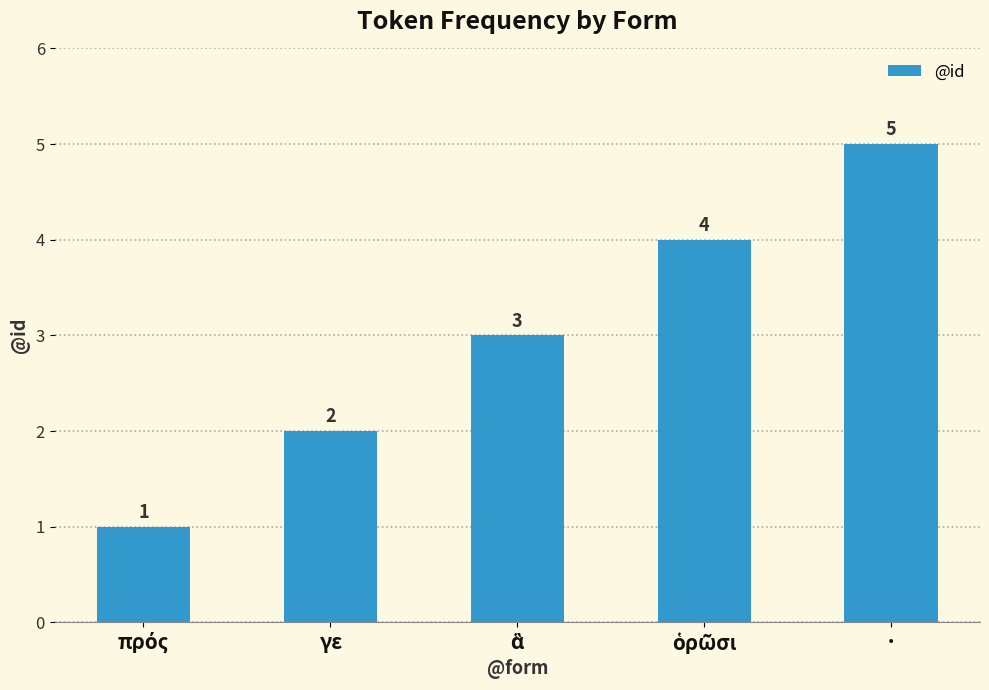

What is the maximum value shown in the chart?

5